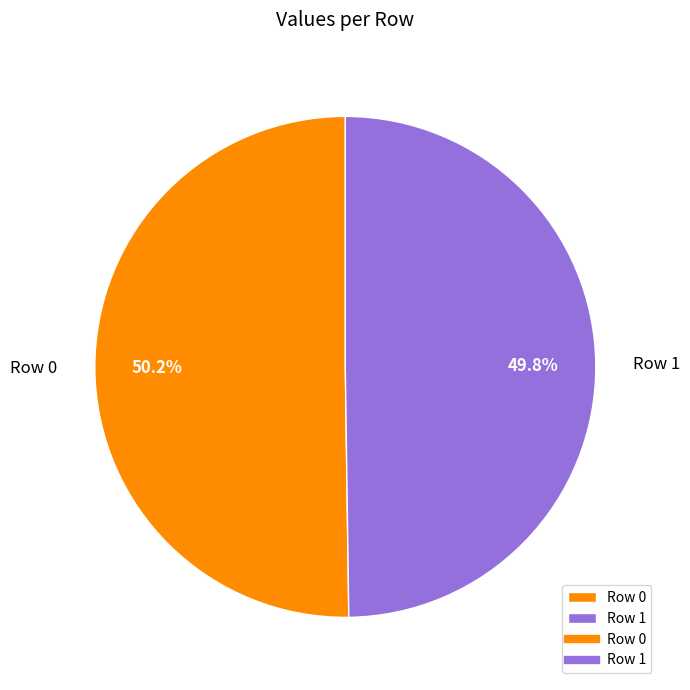

To the nearest percent, what percentage of the pie is Row 1?

50%